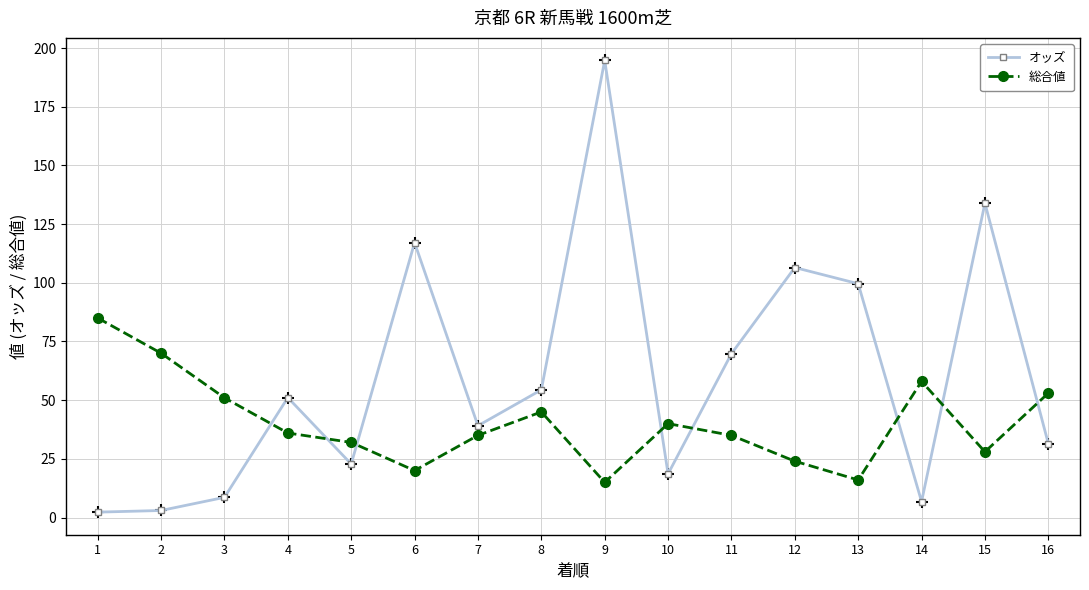

What is the minimum value shown in the chart?

2.3